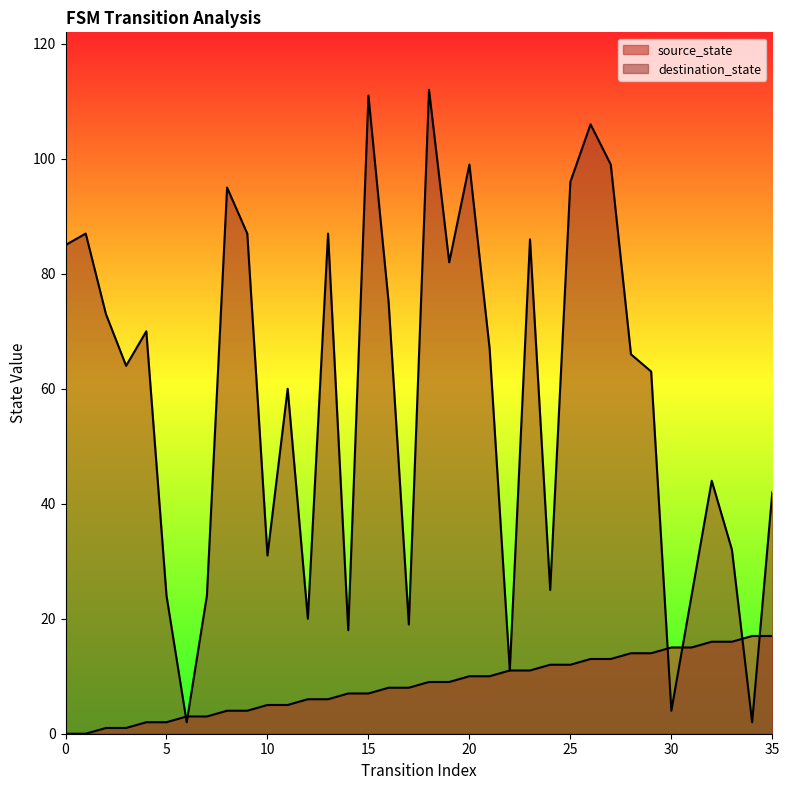

How many lines are shown in the chart?

2